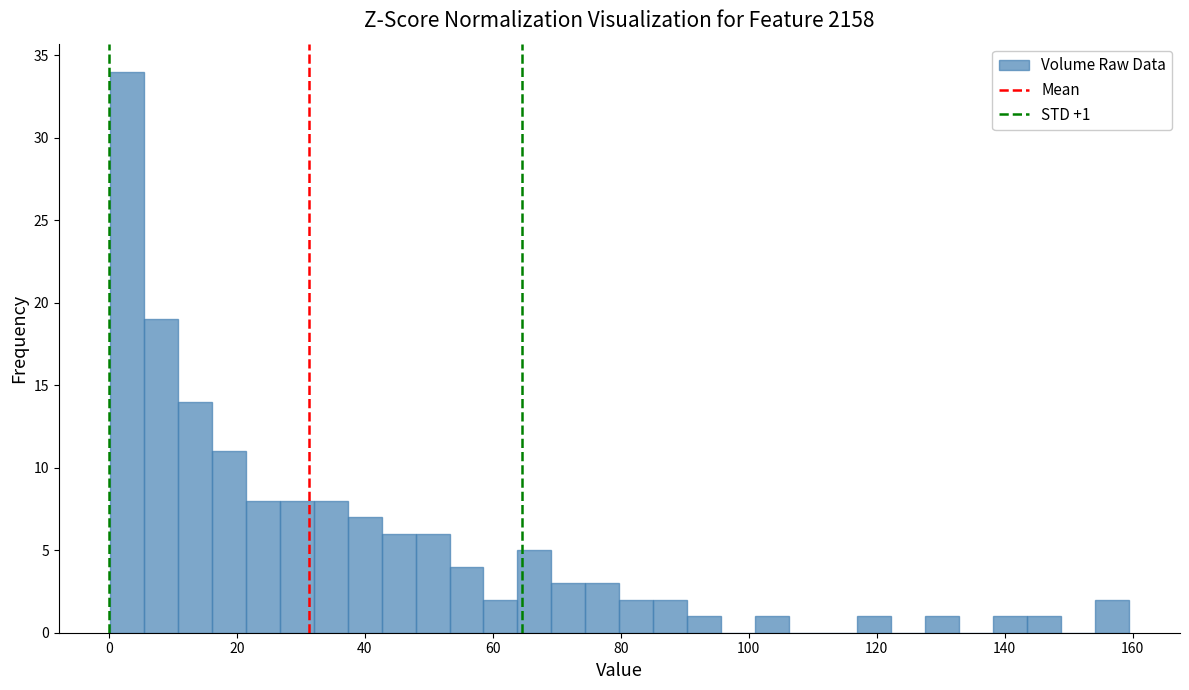

Around what value on the x-axis is the tallest bar? Give the approximate position of its centre, as read against the axis.

2